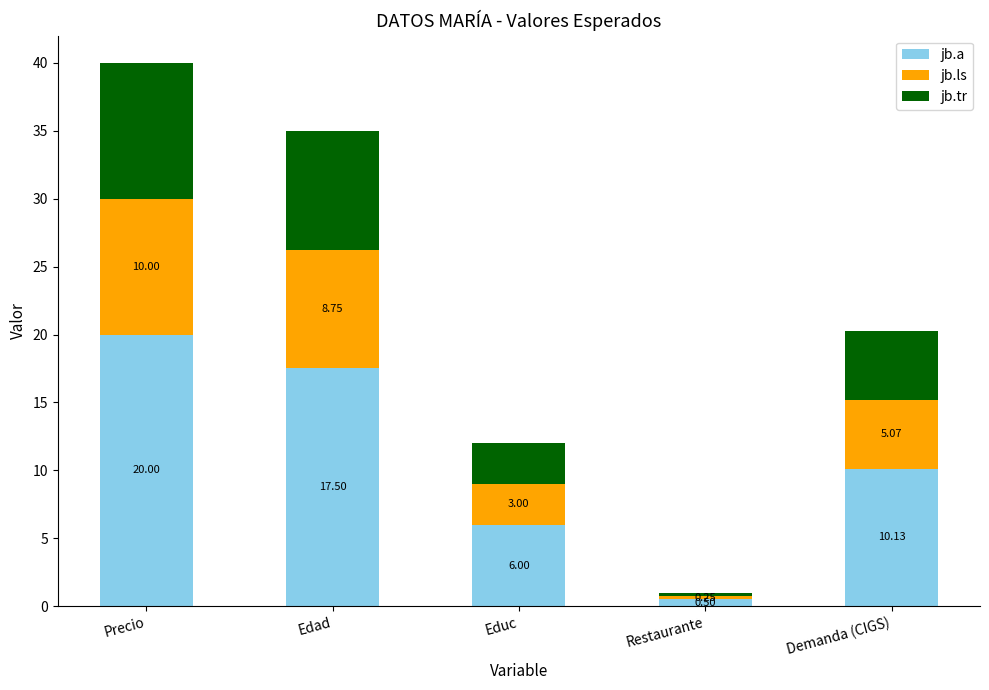

What is the difference between the second highest and second lowest values in the jb.a series?

11.5